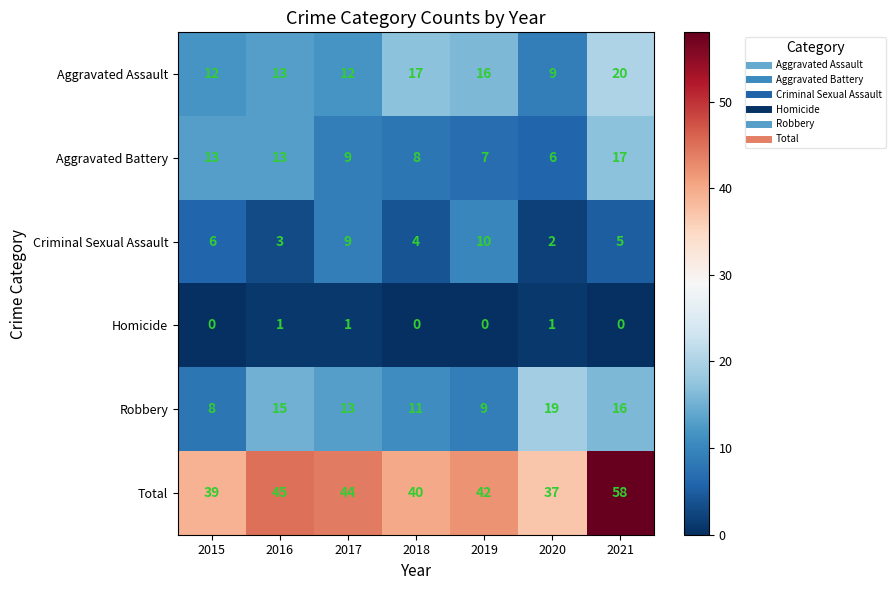

At which label does Aggravated Battery reach its minimum?

2020